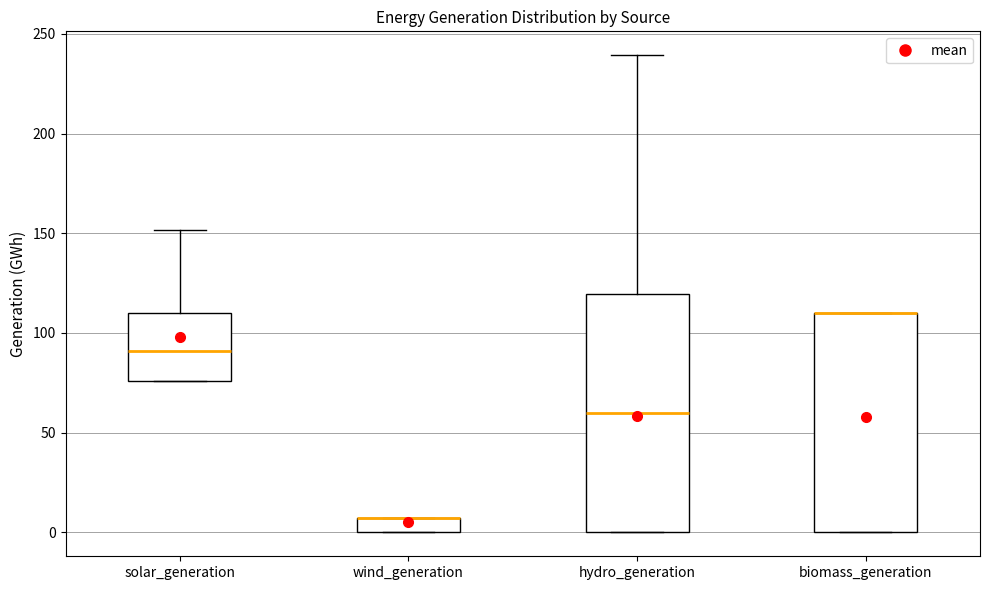

Comparing the boxes themselves (not the whiskers), which one is the tallest?

hydro_generation